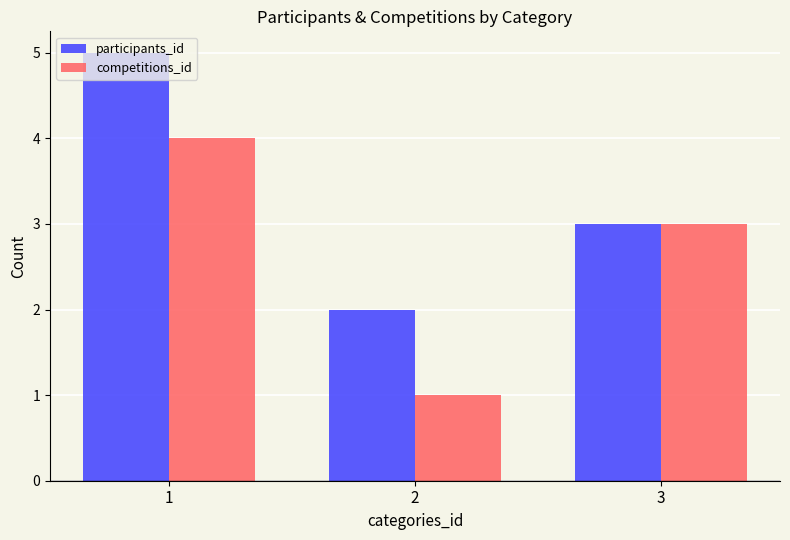

Rank the categories by competitions_id value from highest to lowest.

1, 3, 2